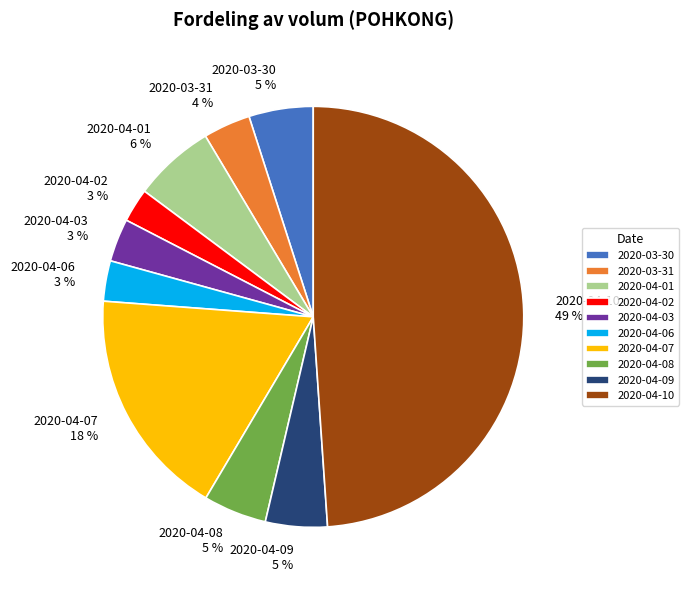

Count the number of slices in the pie.

10